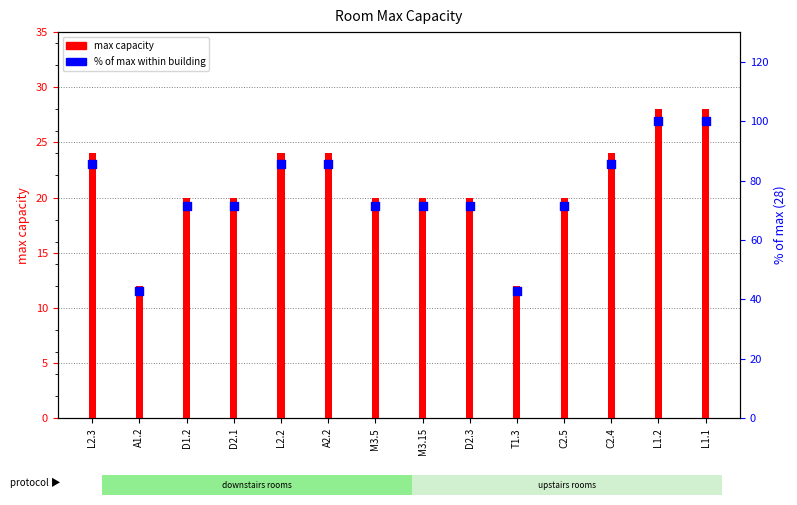

Which series has the largest total across all categories?

% of max possible